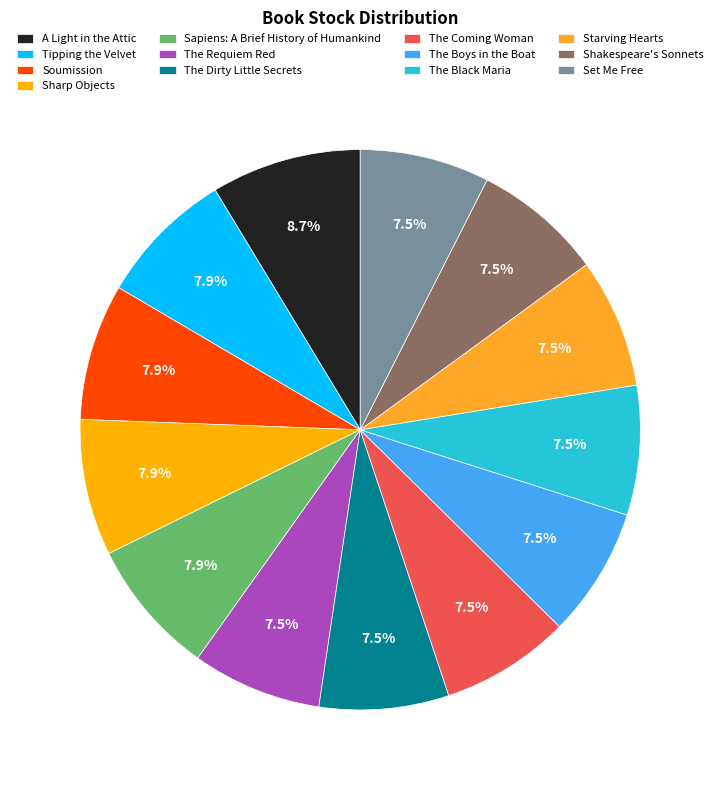

Do Sharp Objects and The Coming Woman together represent more than half of the pie?

No